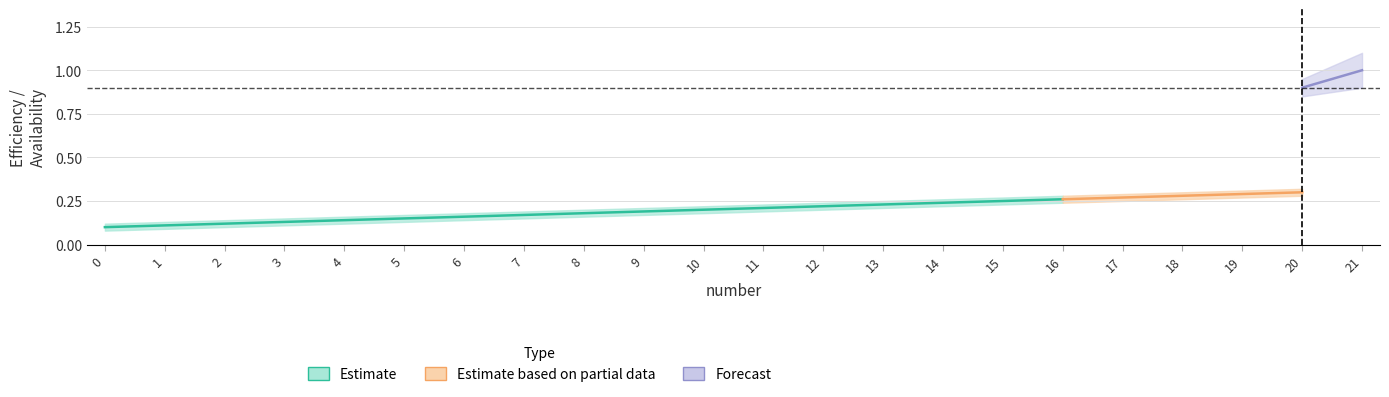

Read the Availability_lo value at 20.

0.8